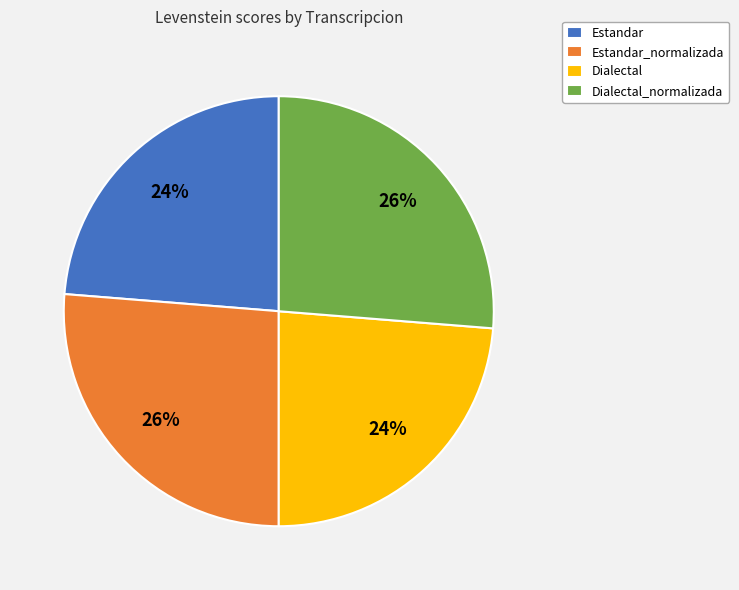

To the nearest percent, what is the average slice percentage?

25%